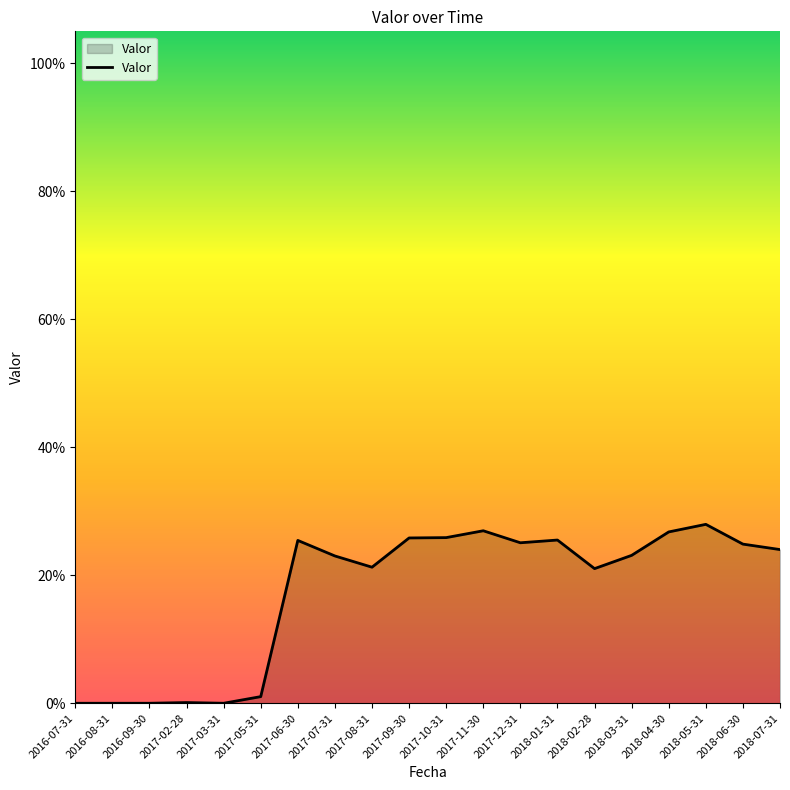

What is the value of the 16th point from the left?

0.2